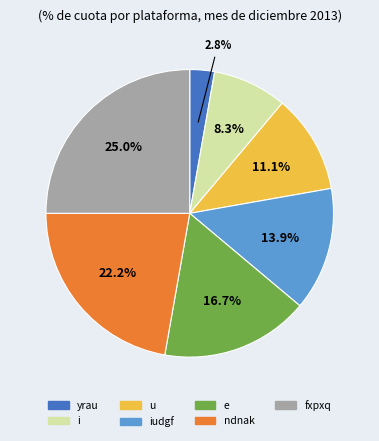

Is there a majority slice in this chart?

No